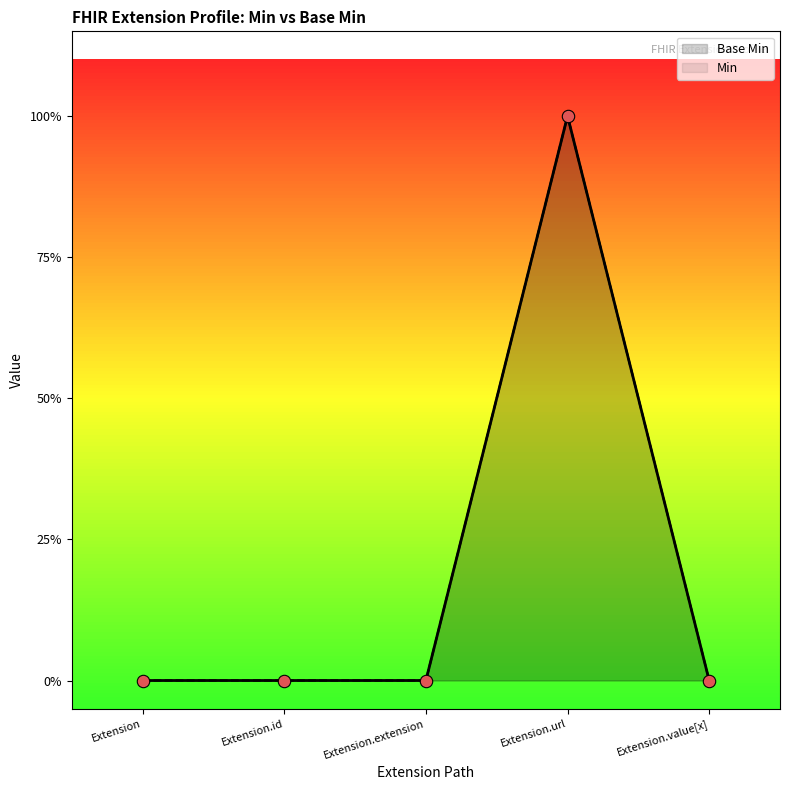

What is the change in value from Extension.id to Extension.url?

+1